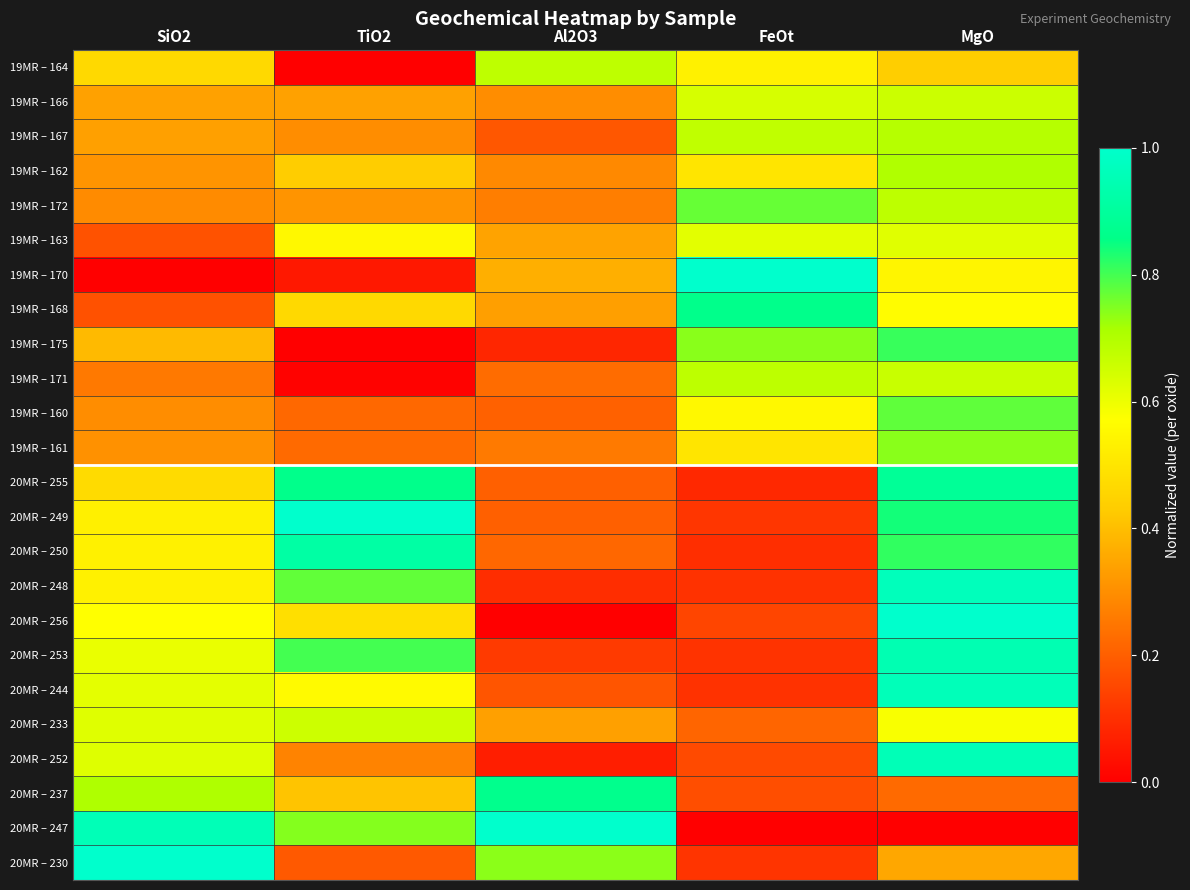

What is the greatest value displayed?

1.0